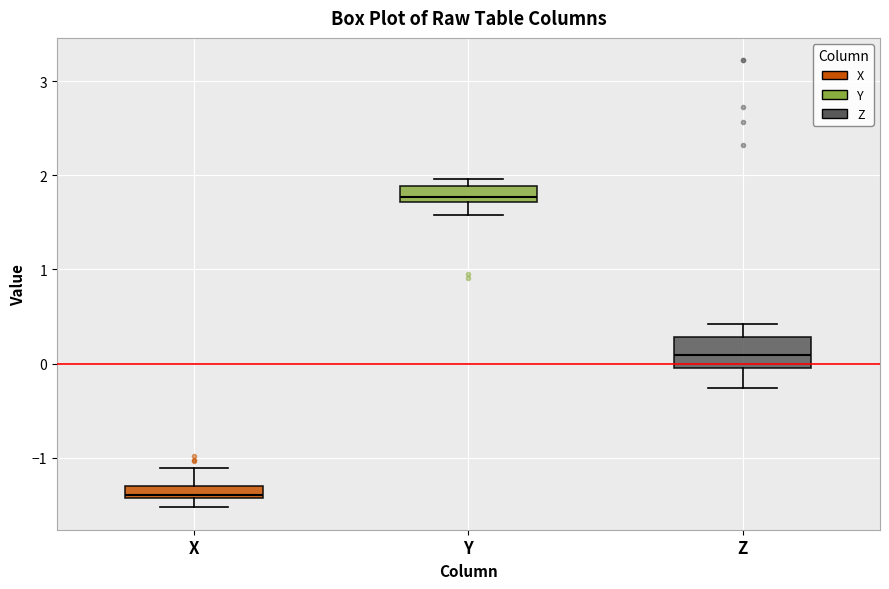

Where is the upper edge of the box for X on the y-axis? The values are not printed on the chart, so give them approximately, as read against the axis.

-1.3